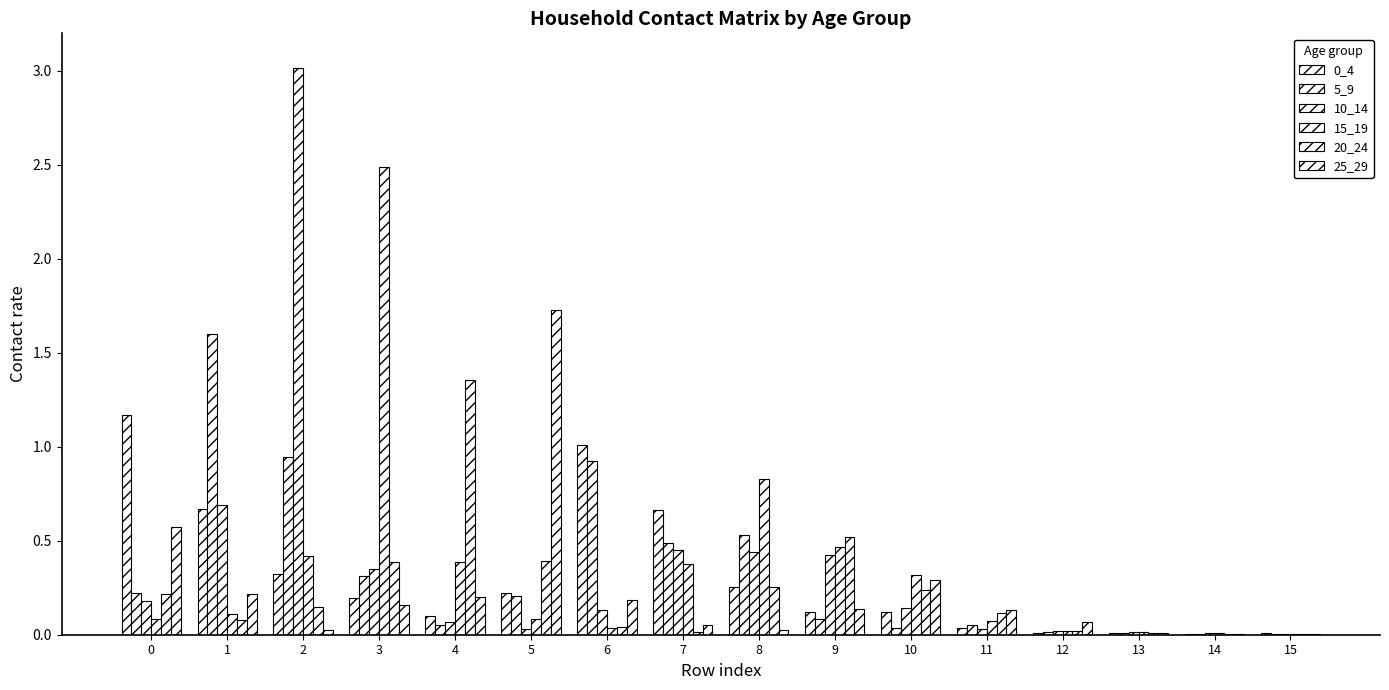

What value does the 10_14 series have at 1?

0.7